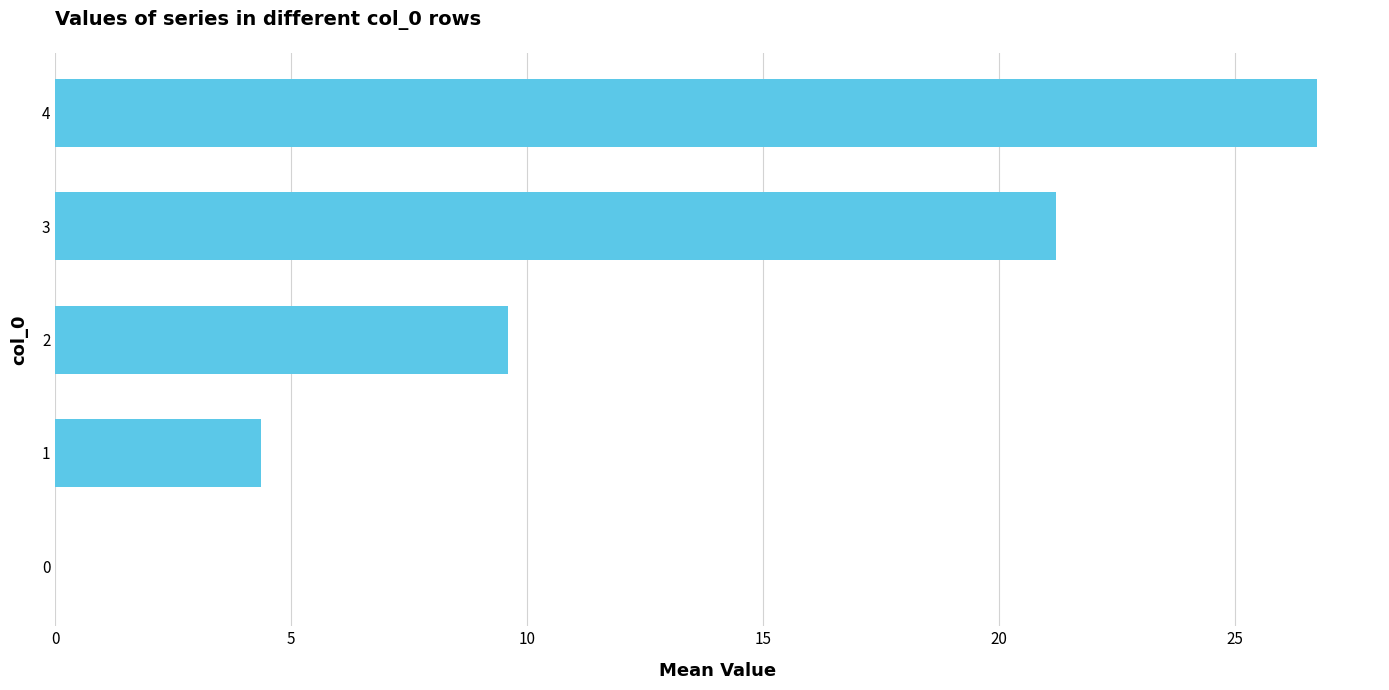

Is it true that the value at 2 is 9.6?

True